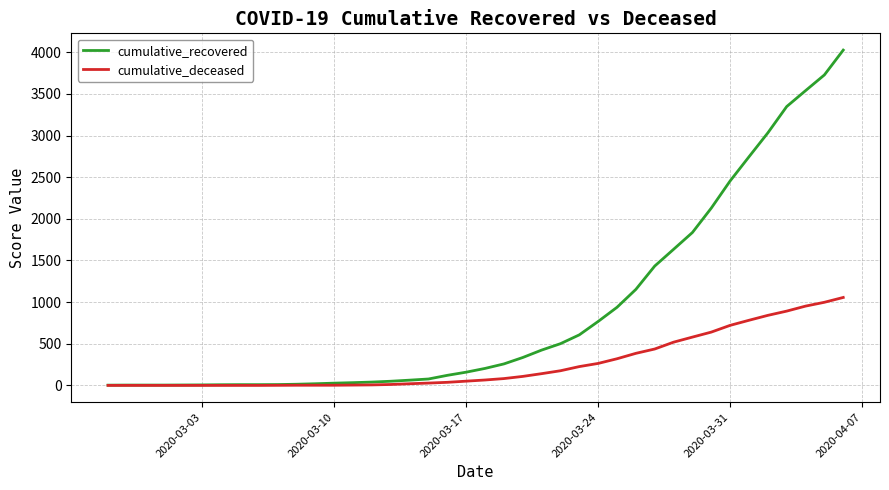

What is the highest value of the cumulative_recovered series?

4026